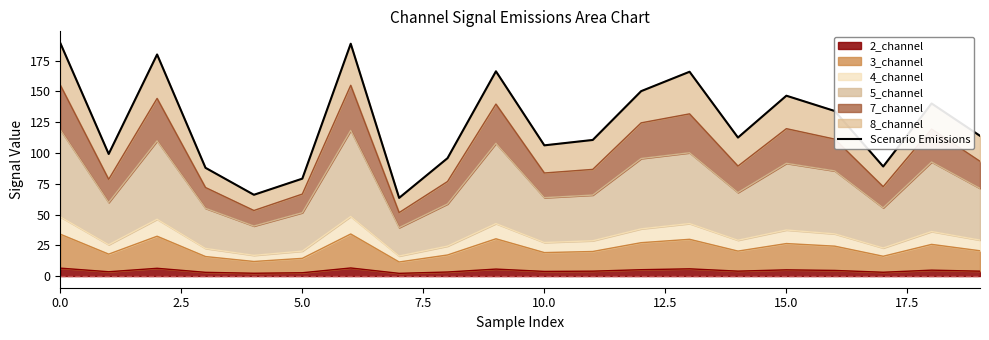

Where is the data nearest to the value 126?

16